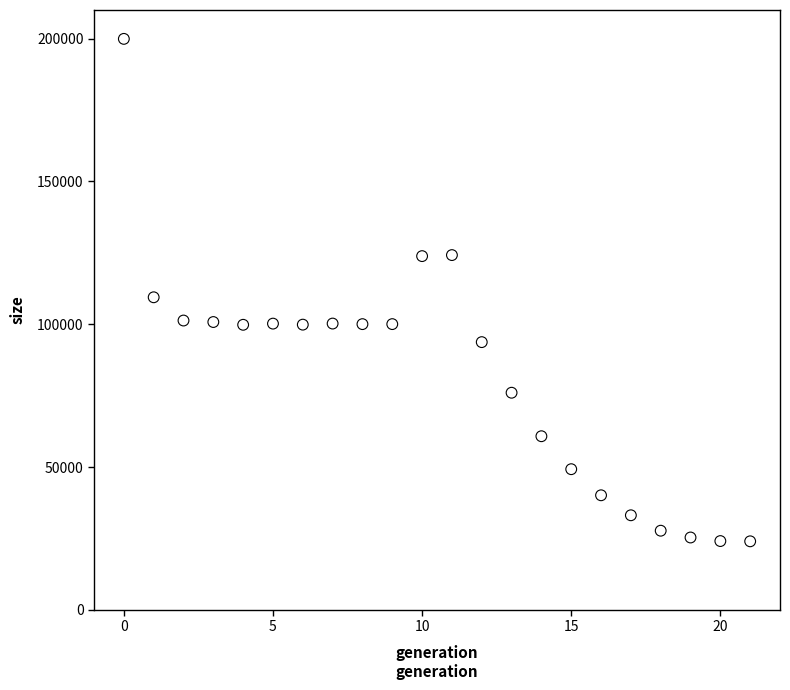

What is the range of Y values (max minus min)?

175894